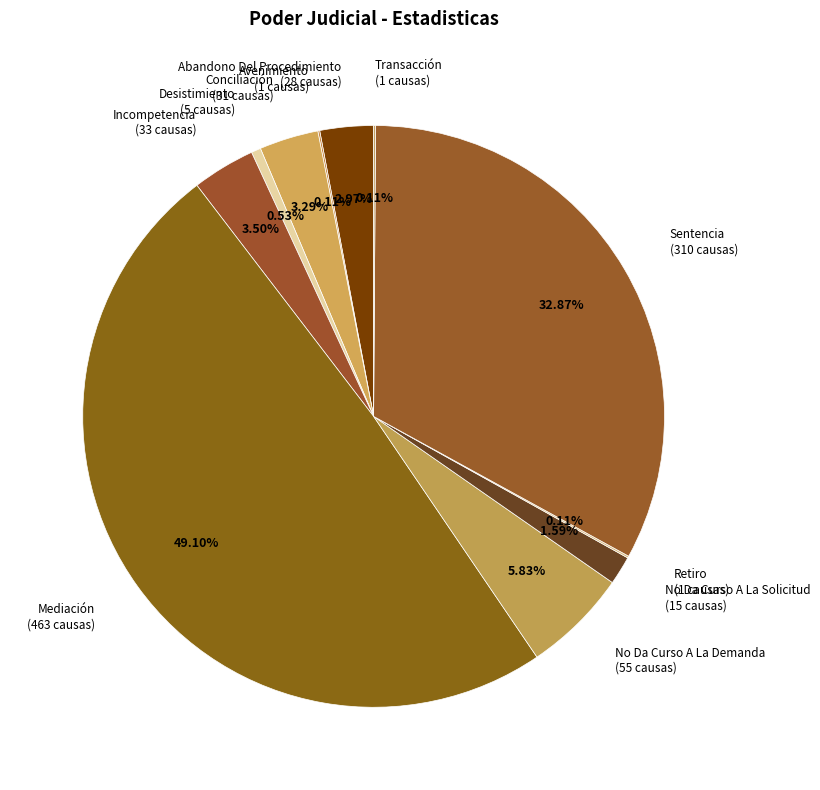

The Desistimiento slice represents 1% of the pie. True or false?

True